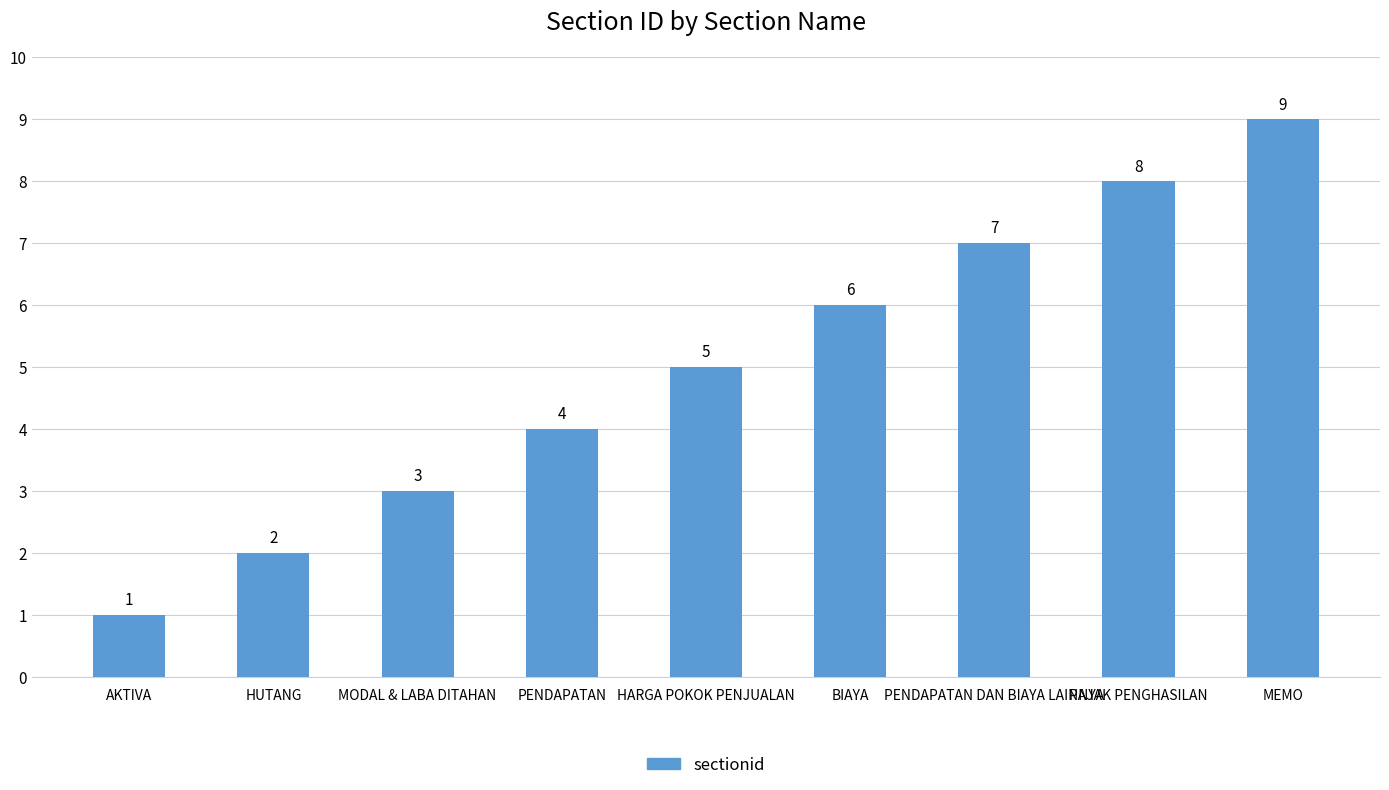

Which has a higher value, PENDAPATAN or AKTIVA?

PENDAPATAN